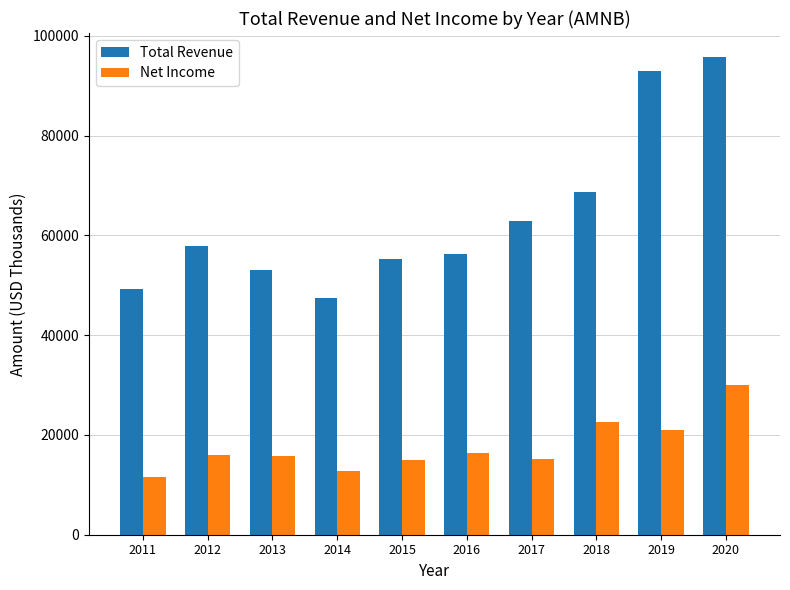

Rank the categories by Total Revenue value from highest to lowest.

2020, 2019, 2018, 2017, 2012, 2016, 2015, 2013, 2011, 2014